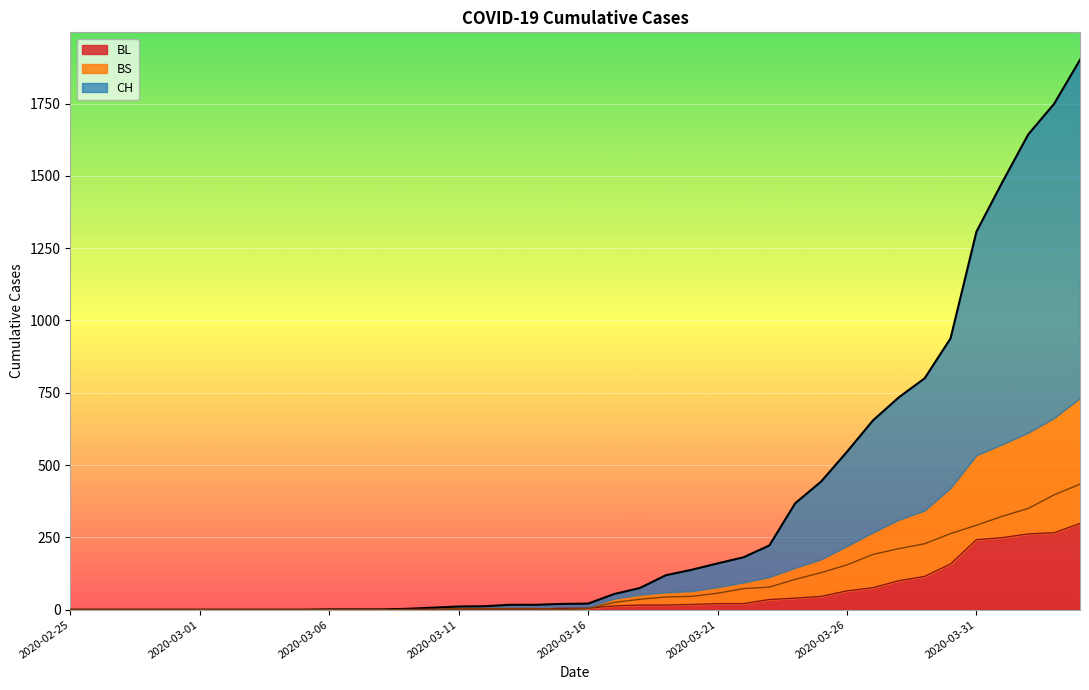

At how many categories does at least one series exceed 441?

11